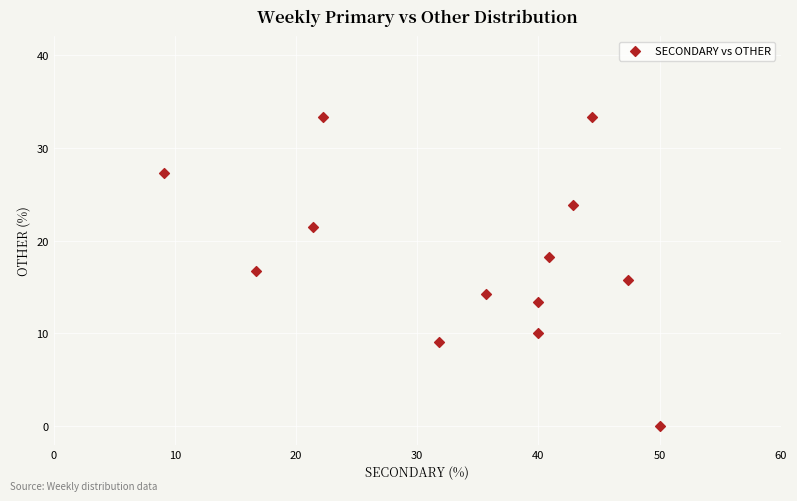

What is the range of Y values (max minus min)?

33.3